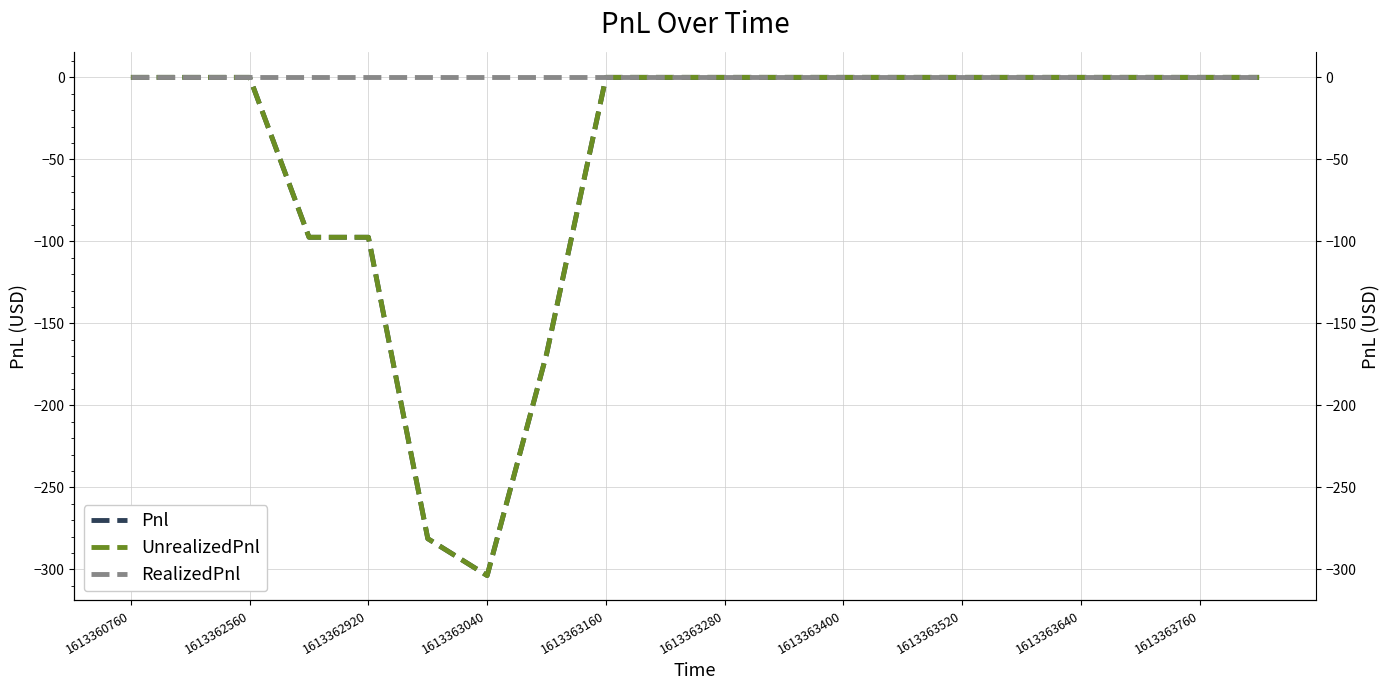

The Pnl series shows 120.3 at 1613363760. True or false?

False